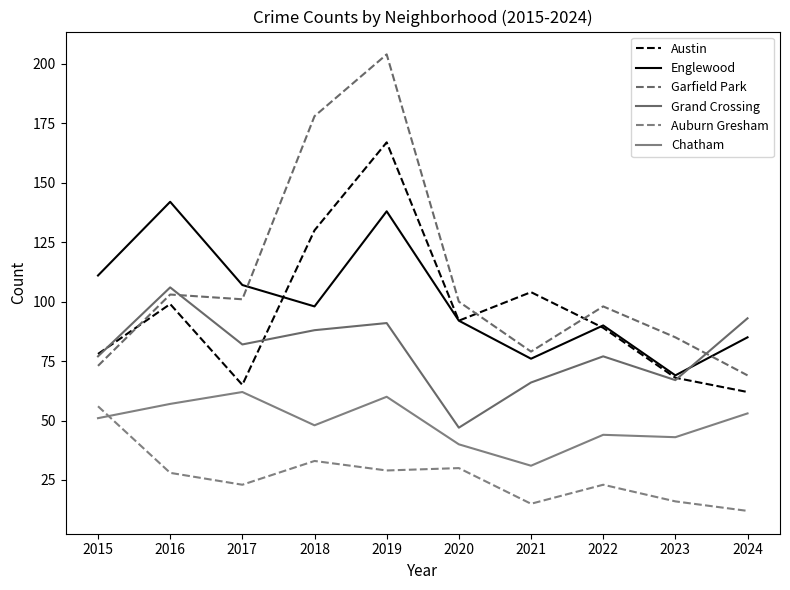

What is the smallest value displayed?

12